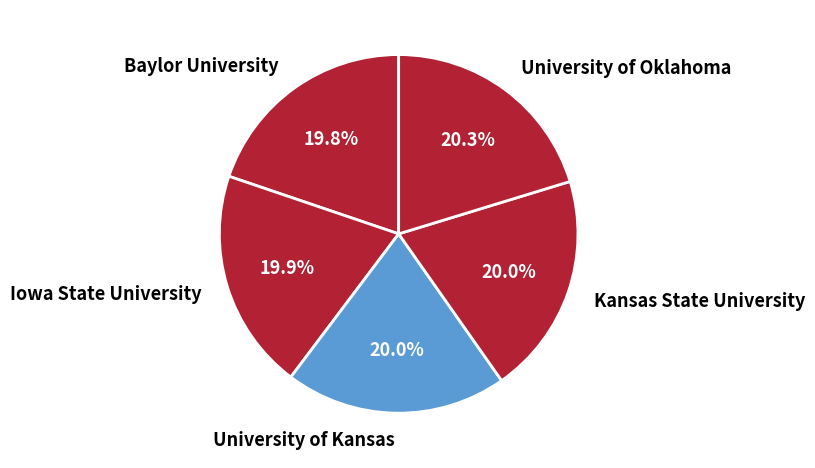

Is there a majority slice in this chart?

No